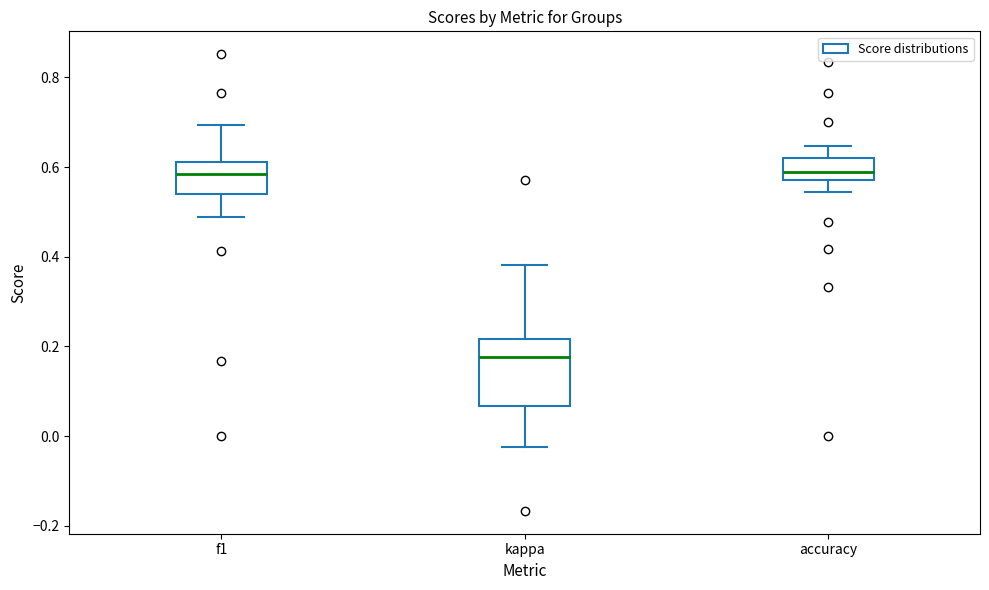

Reading left to right, transcribe this box plot: for each box, give where its median line is, the range the box spans, and where its two whiskers end, as read against the y-axis. The values are not printed on the chart, so give them approximately, as read against the axis.

f1: median 0.58, box 0.54 to 0.62, whiskers 0.48 to 0.70
kappa: median 0.18, box 0.06 to 0.22, whiskers -0.02 to 0.38
accuracy: median 0.58 (just above the box's lower edge), box 0.58 to 0.62, whiskers 0.54 to 0.64